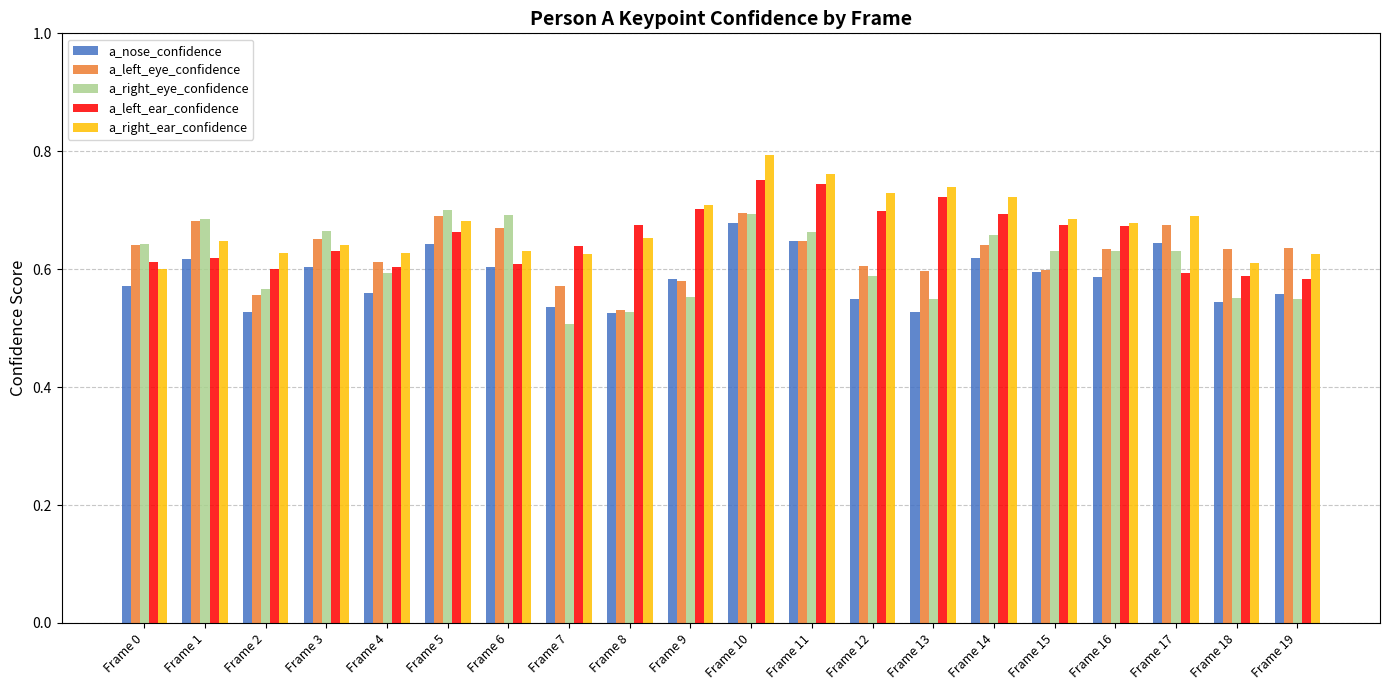

Is the value of a_left_ear_confidence at Frame 10 greater than the value of a_nose_confidence at Frame 14?

Yes